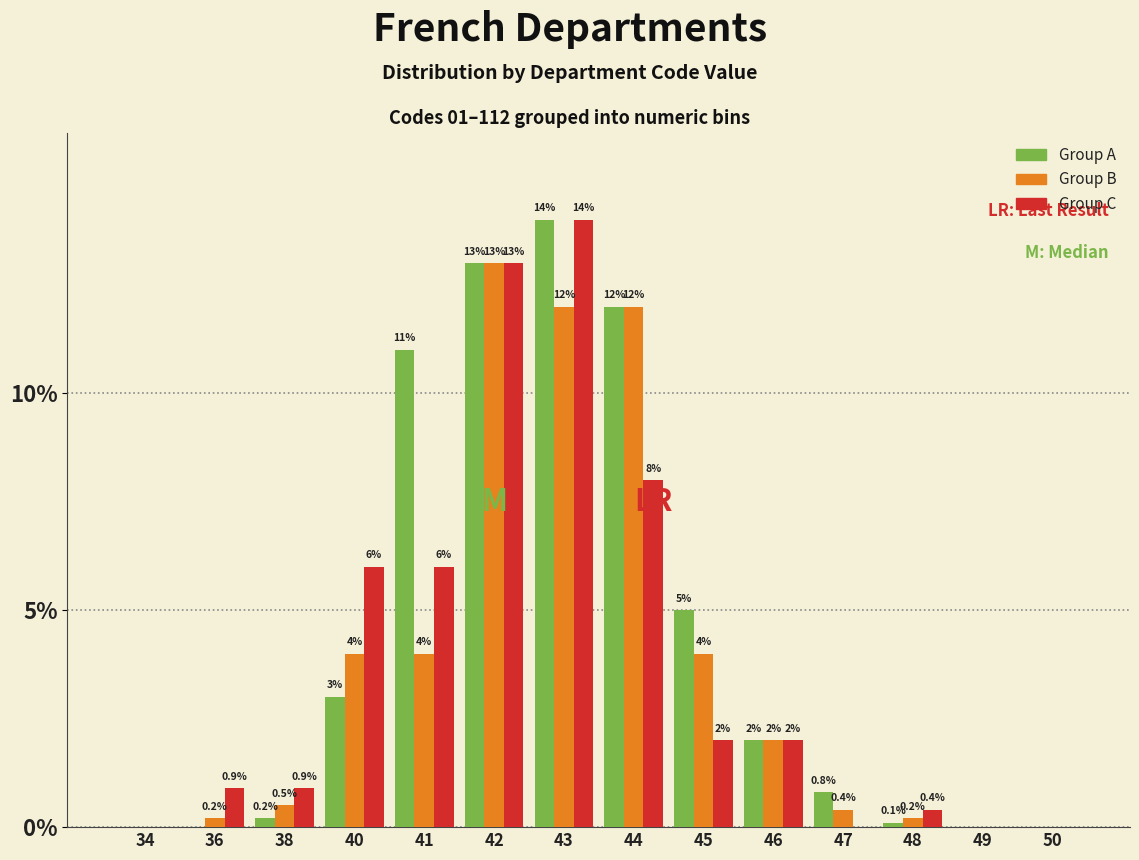

At which category does the chart reach its peak across all series?

43